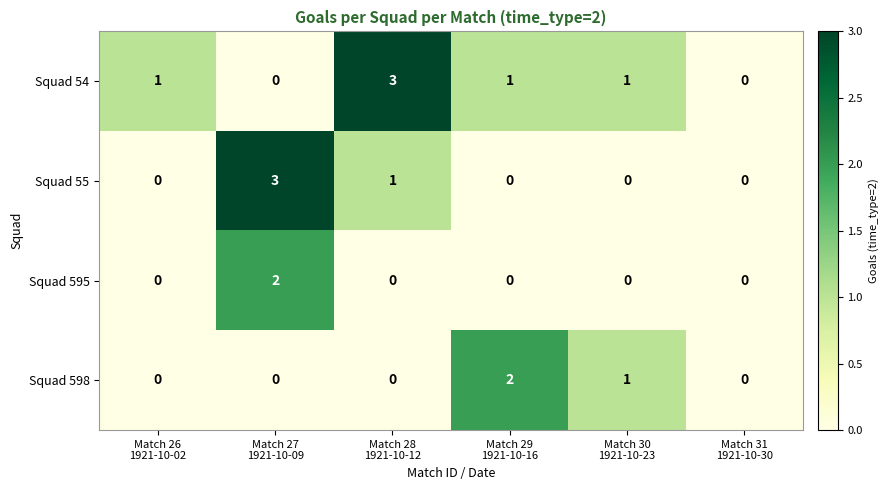

Reading left to right, list all the values displayed in this chart.

Squad 54: 1	0	3	1	1	0
Squad 55: 0	3	1	0	0	0
Squad 595: 0	2	0	0	0	0
Squad 598: 0	0	0	2	1	0